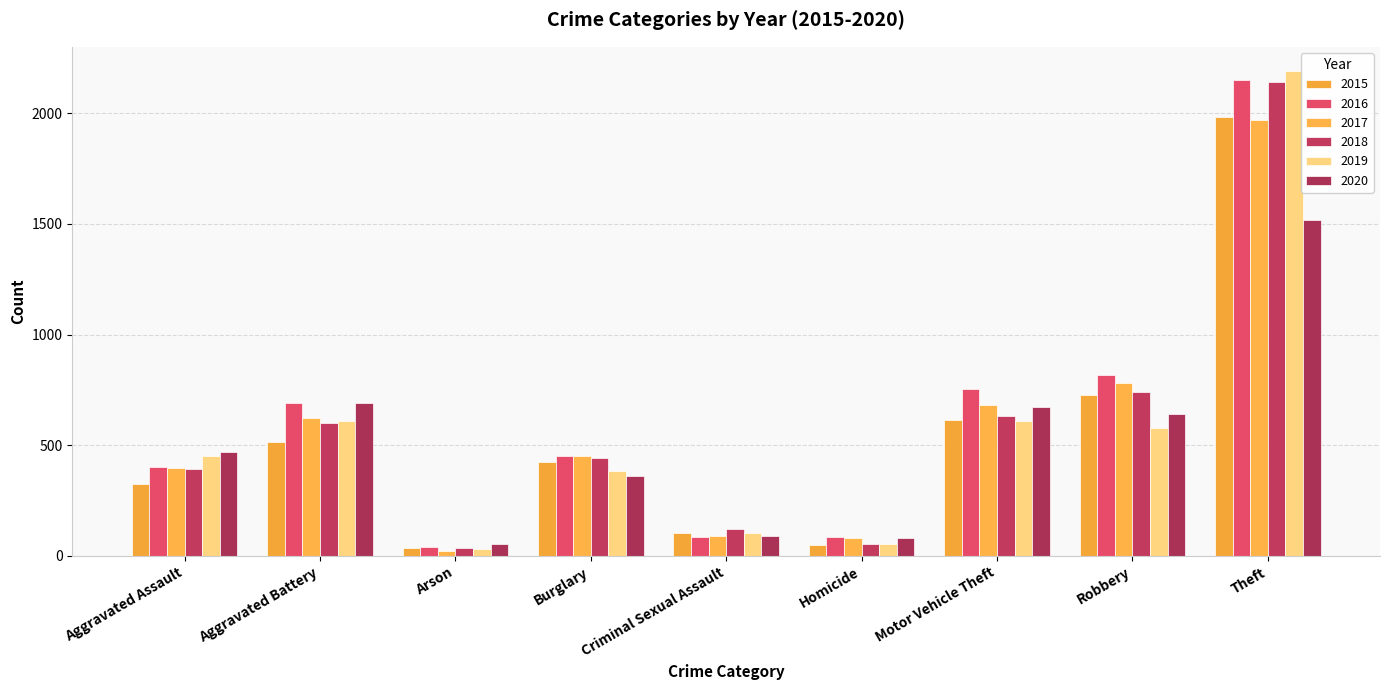

Reading left to right, transcribe all the data shown in this chart.

2015: Aggravated Assault=323	Aggravated Battery=515	Arson=35	Burglary=422	Criminal Sexual Assault=105	Homicide=50	Motor Vehicle Theft=614	Robbery=726	Theft=1981
2016: Aggravated Assault=402	Aggravated Battery=691	Arson=40	Burglary=451	Criminal Sexual Assault=87	Homicide=87	Motor Vehicle Theft=756	Robbery=819	Theft=2148
2017: Aggravated Assault=396	Aggravated Battery=623	Arson=23	Burglary=453	Criminal Sexual Assault=90	Homicide=82	Motor Vehicle Theft=680	Robbery=780	Theft=1968
2018: Aggravated Assault=392	Aggravated Battery=600	Arson=37	Burglary=443	Criminal Sexual Assault=122	Homicide=56	Motor Vehicle Theft=631	Robbery=741	Theft=2140
2019: Aggravated Assault=452	Aggravated Battery=608	Arson=32	Burglary=383	Criminal Sexual Assault=102	Homicide=53	Motor Vehicle Theft=611	Robbery=577	Theft=2190
2020: Aggravated Assault=468	Aggravated Battery=691	Arson=55	Burglary=363	Criminal Sexual Assault=89	Homicide=81	Motor Vehicle Theft=674	Robbery=639	Theft=1518